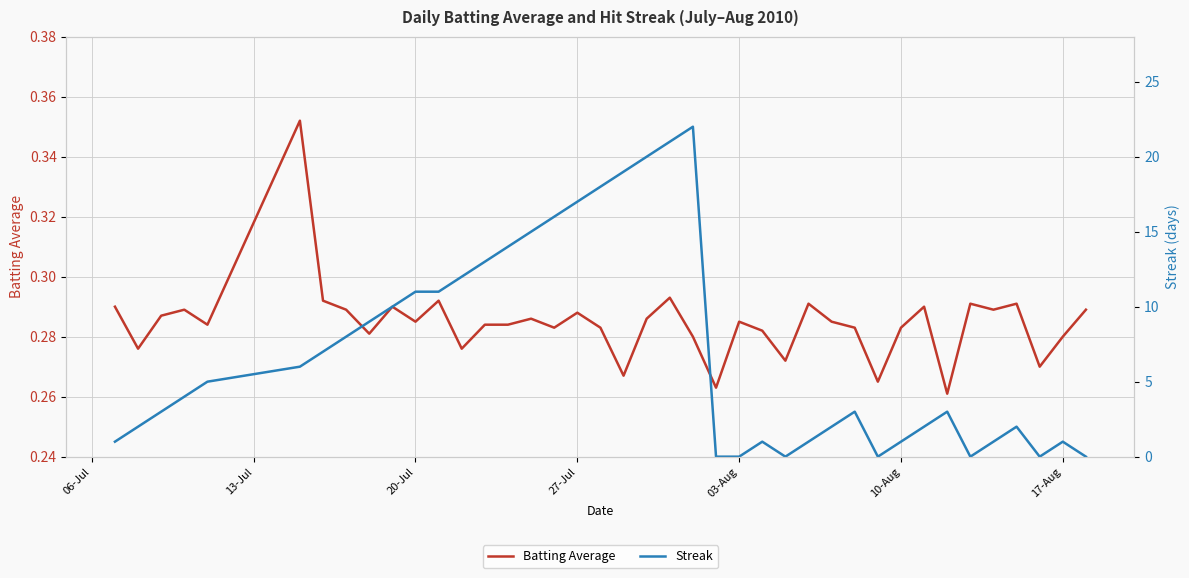

Is the value of Batting Average at 18 greater than the value of Streak at 15?

No